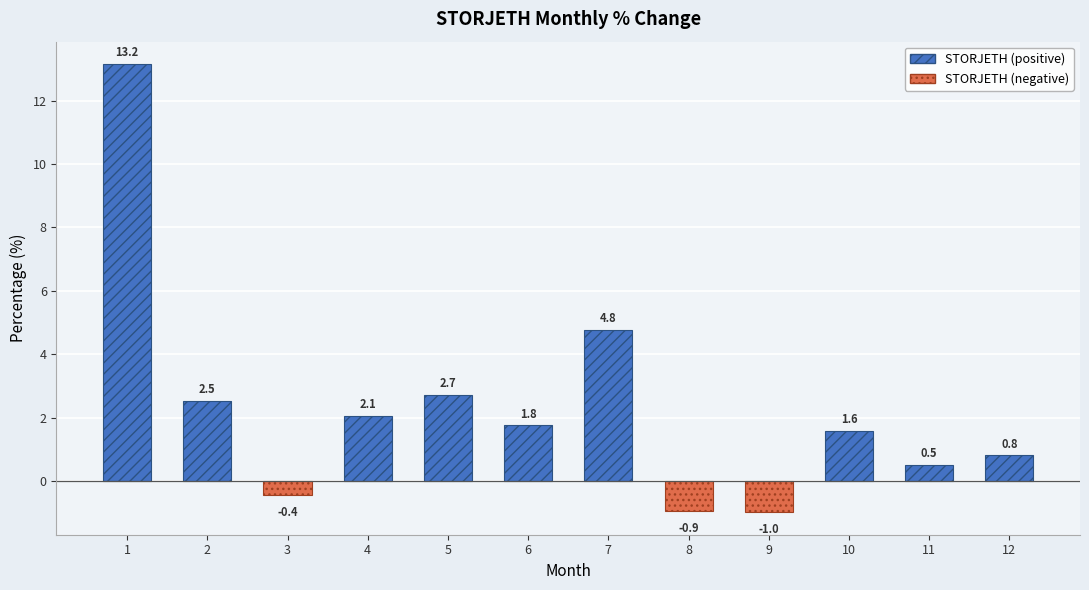

The value at 9 is -1.8. True or false?

False